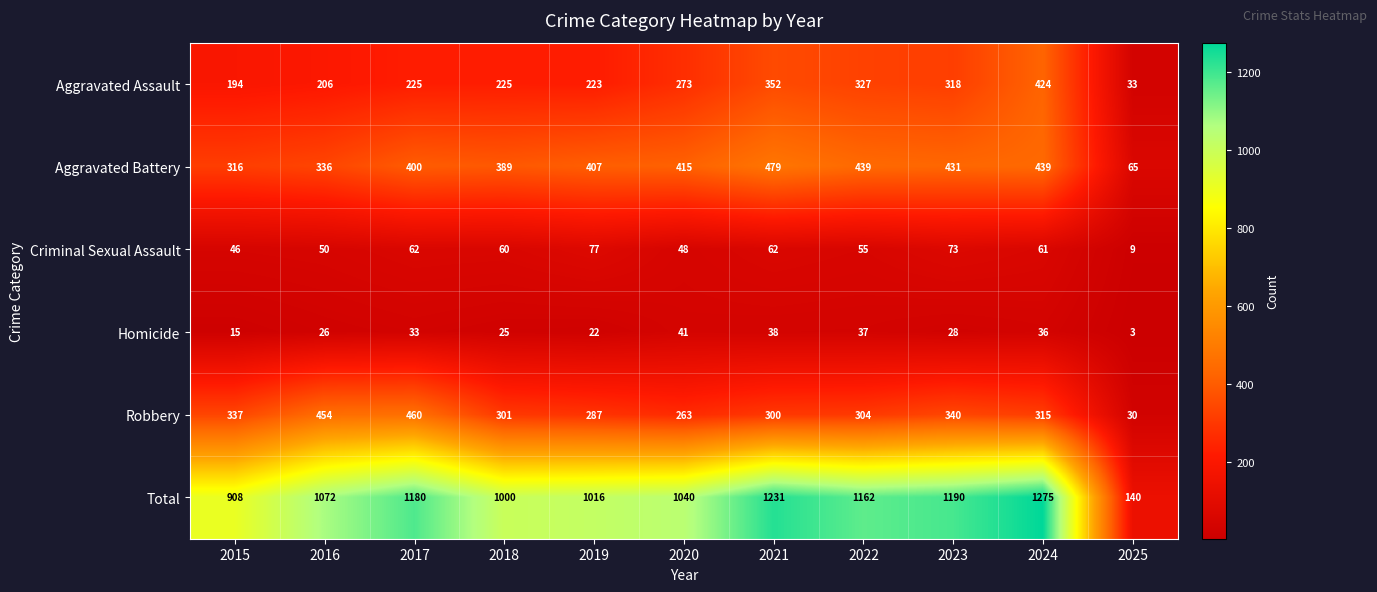

At which category is the sum across all series the highest?

2024